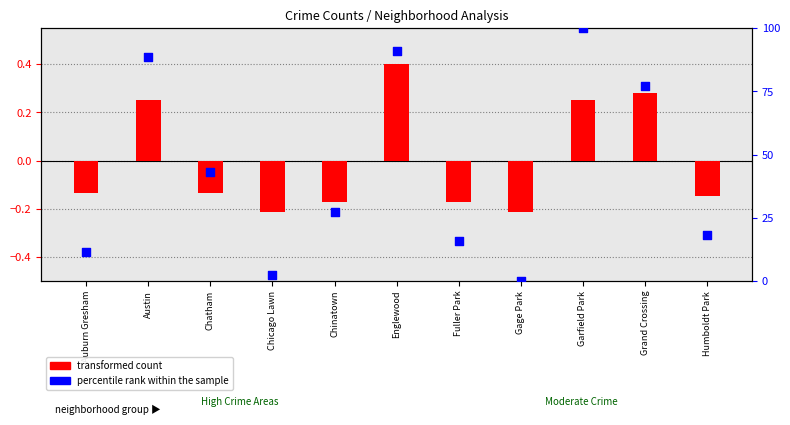

At which category is the sum across all series the highest?

Garfield Park